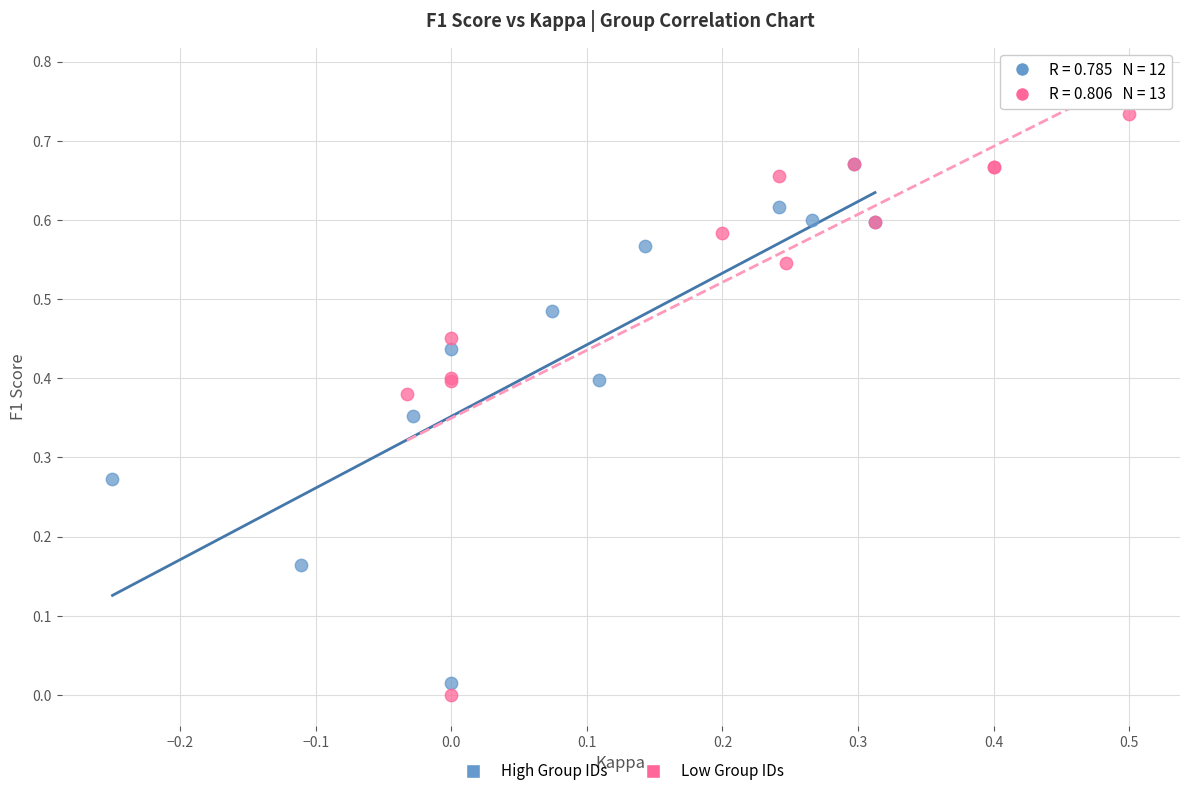

Which series has the widest spread of Y values?

Low Group IDs